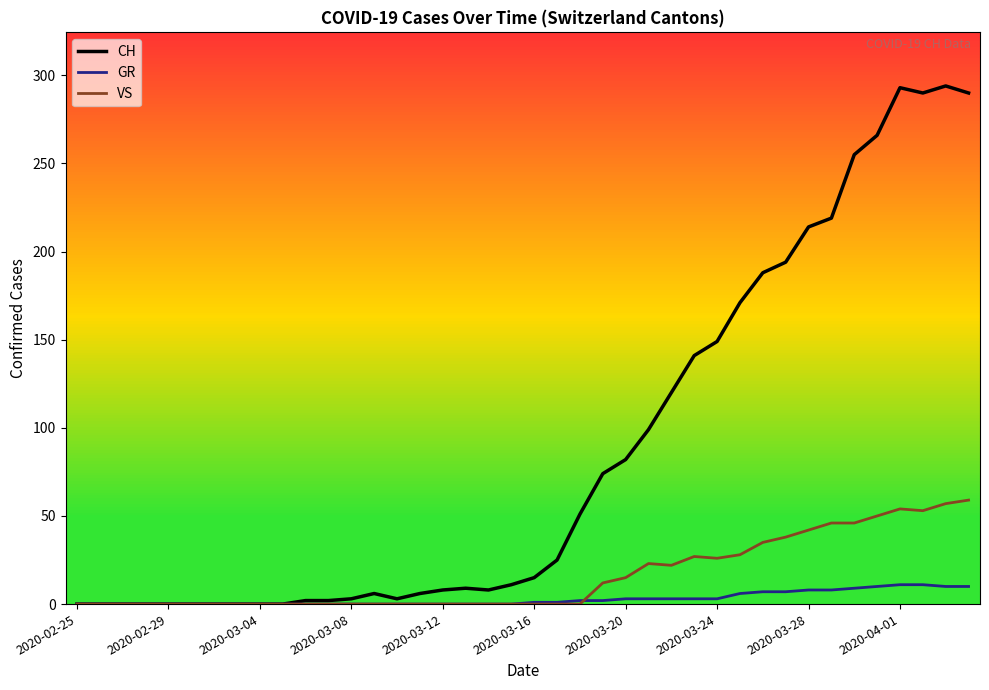

True or false: CH and GR intersect in this chart.

False